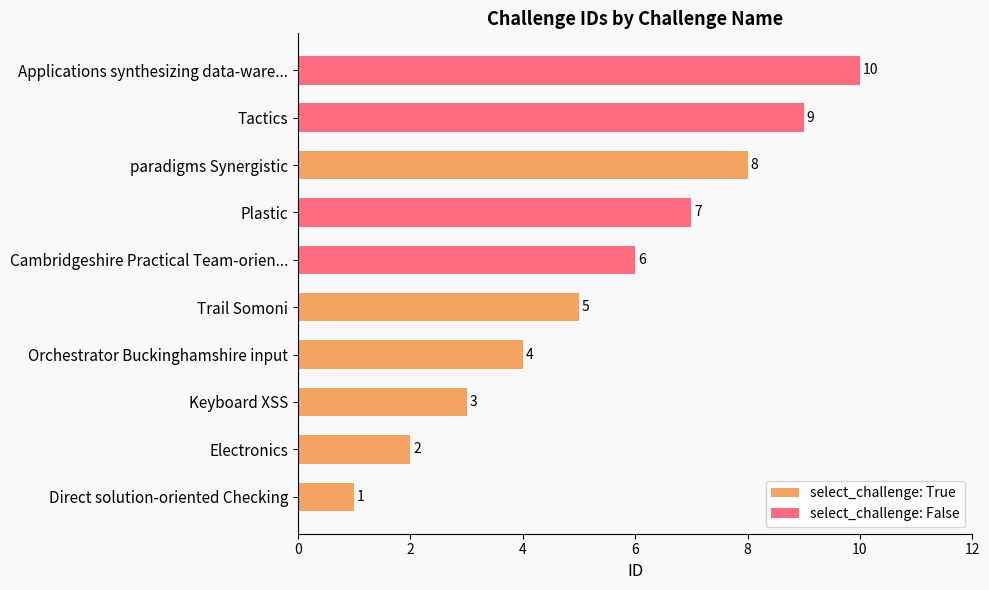

Reading left to right, what are all the values shown in this chart?

1	2	3	4	5	6	7	8	9	10